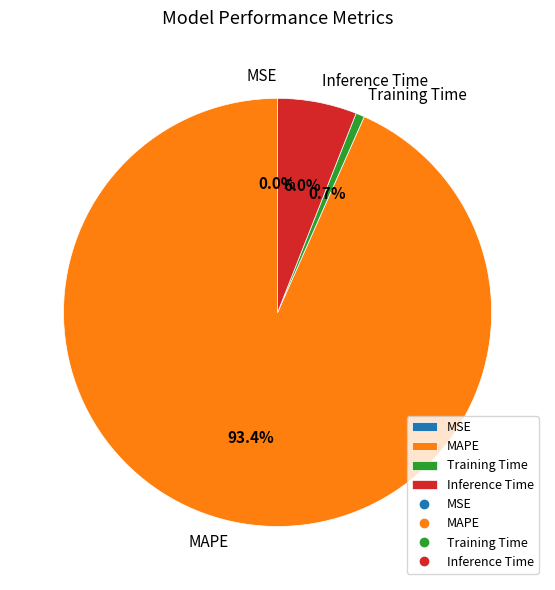

Is the sum of MAPE and Training Time greater than half?

Yes